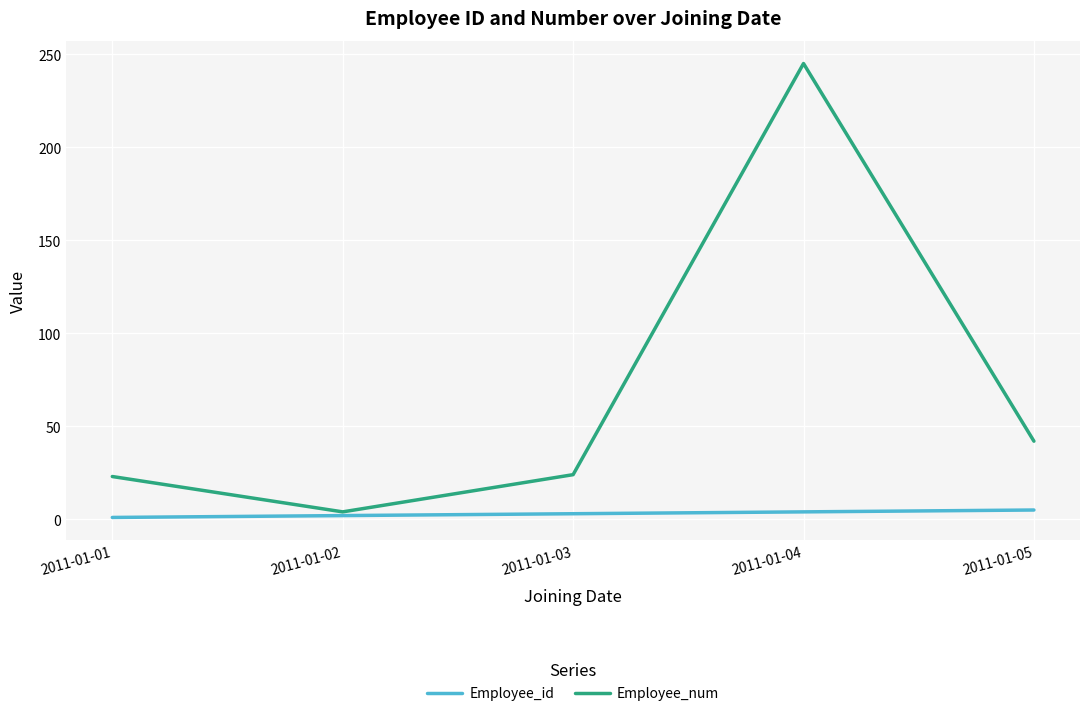

At which label does Employee_num reach its minimum?

2011-01-02